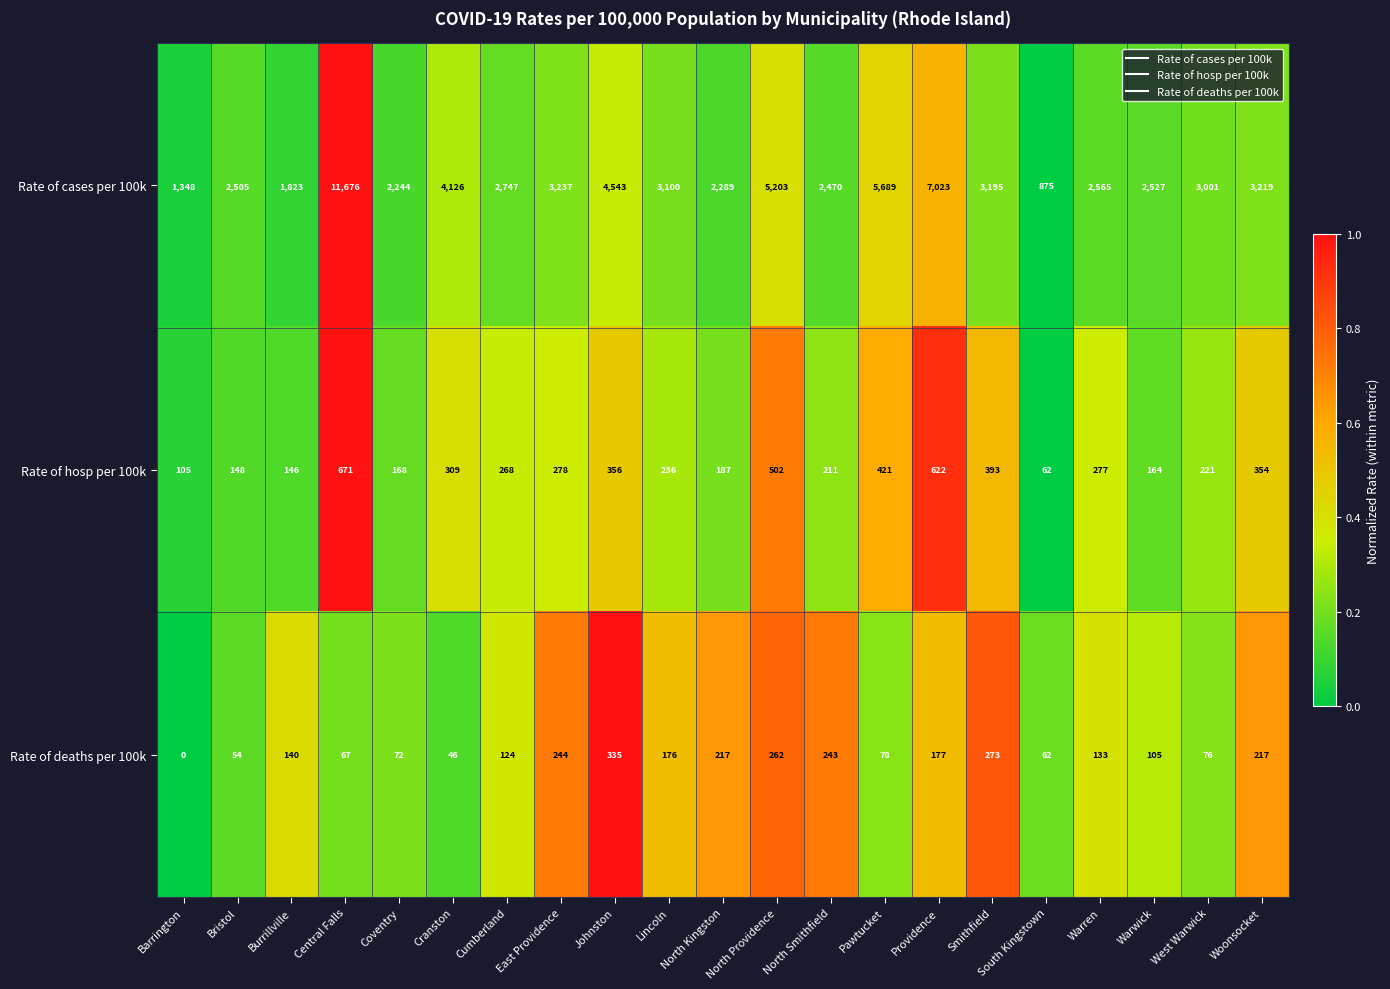

Which series changed the most between Central Falls and South Kingstown?

Rate of cases per 100k